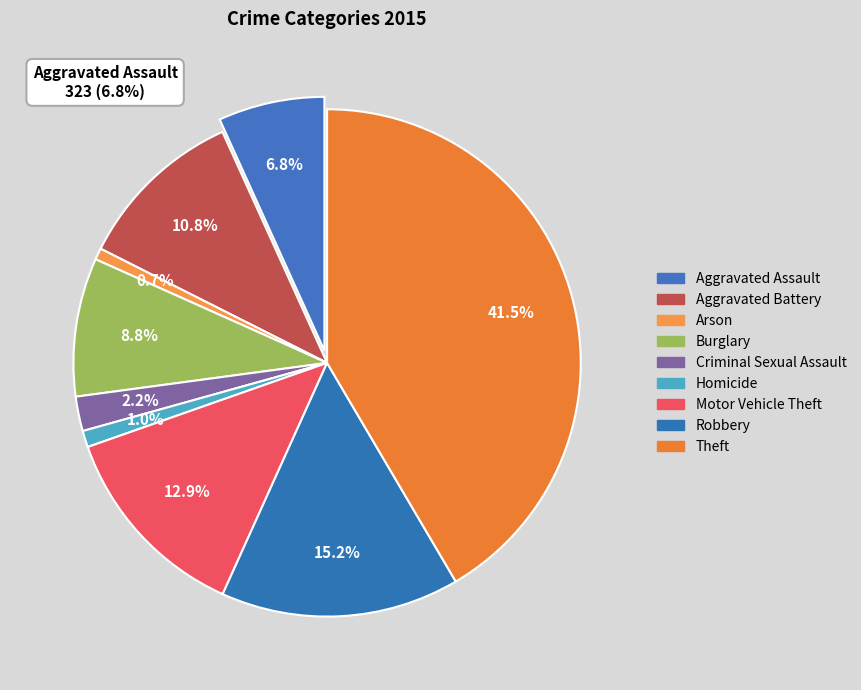

Which category has the smallest portion of the pie?

Arson